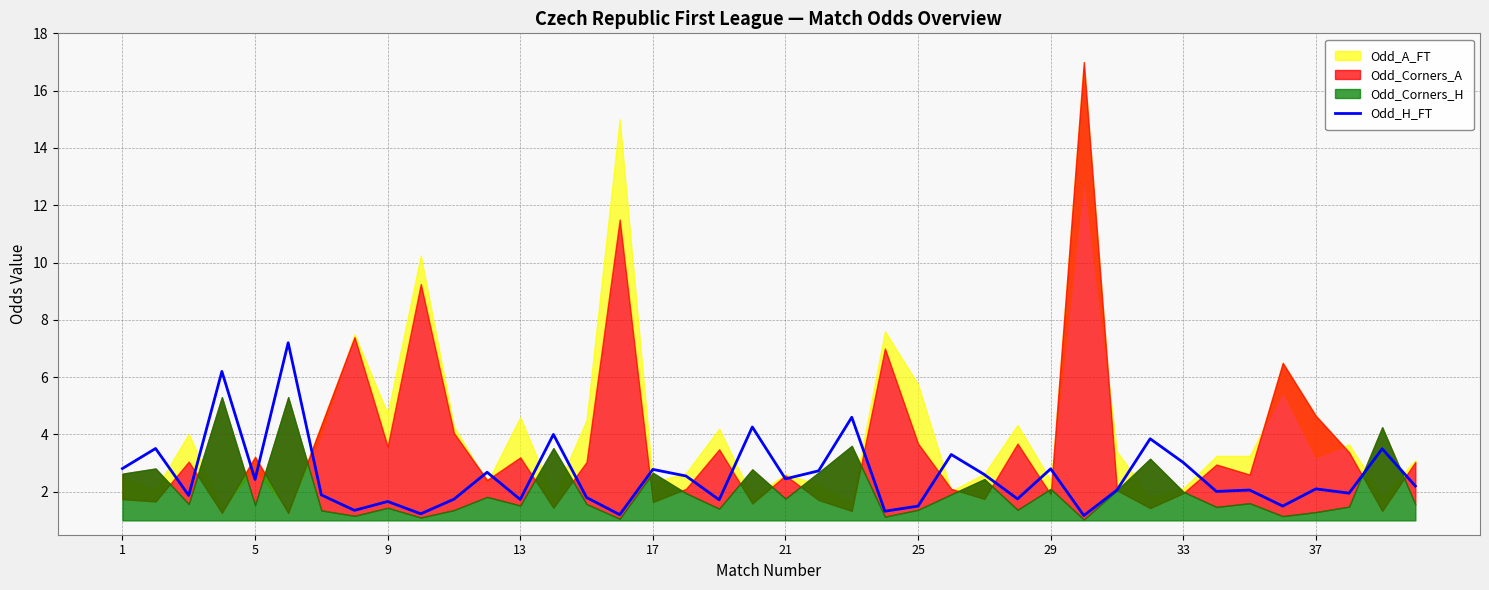

What is the lowest value of the Odd_H_FT series?

1.2